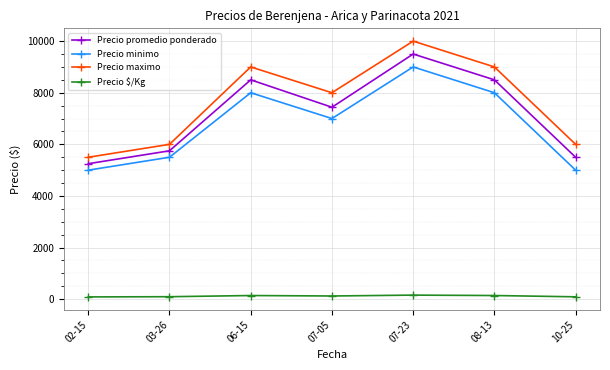

What is the label of the 2nd point from the right?

08-13